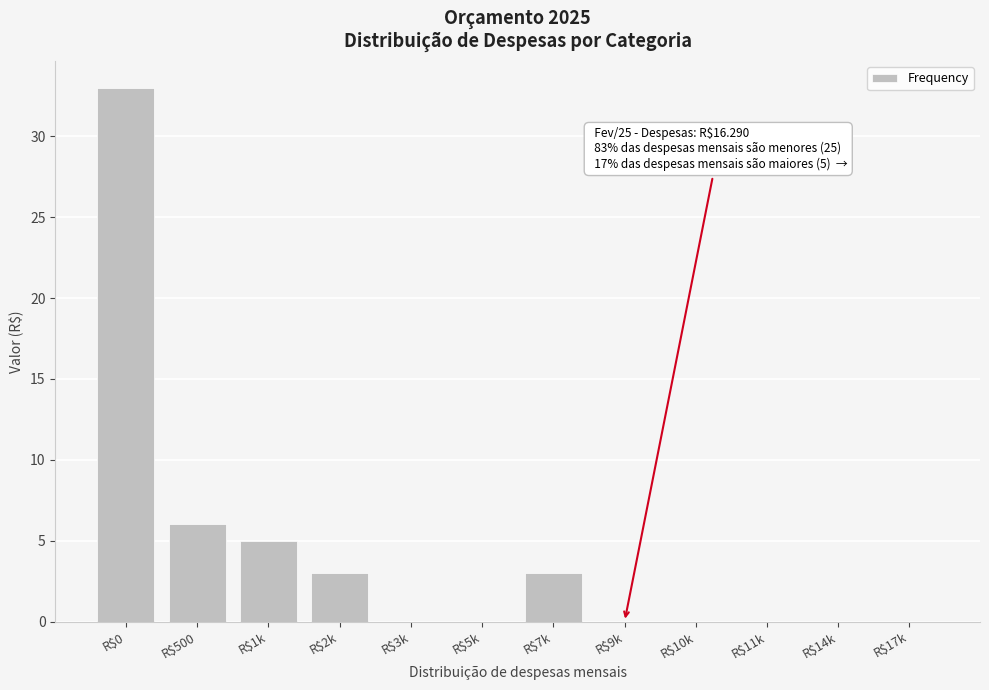

At which category does the chart reach its peak across all series?

R$0